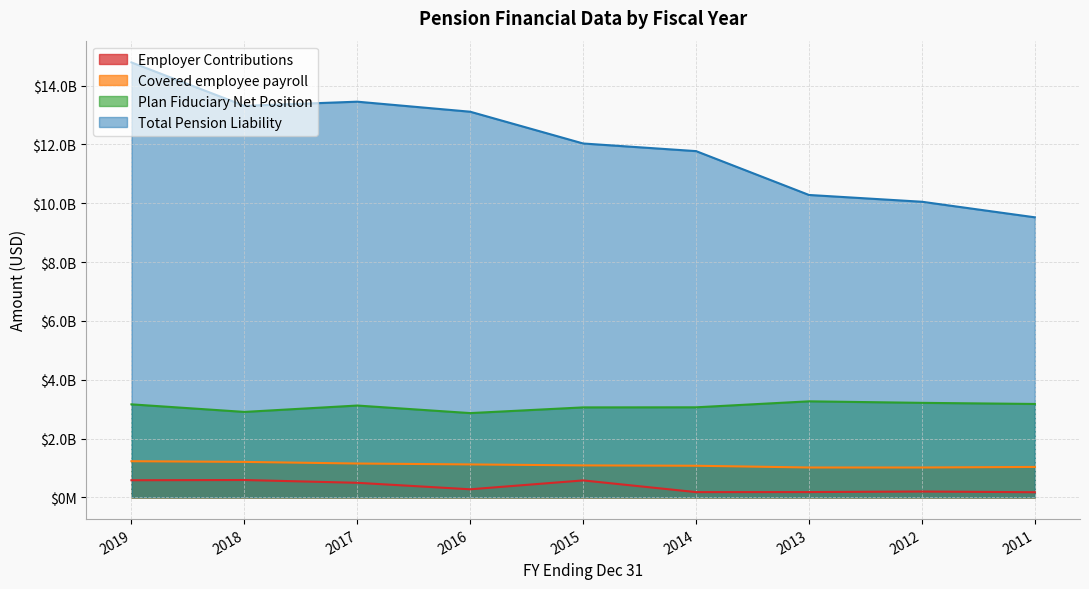

What is the average value of the Plan Fiduciary Net Position series?

3092199959